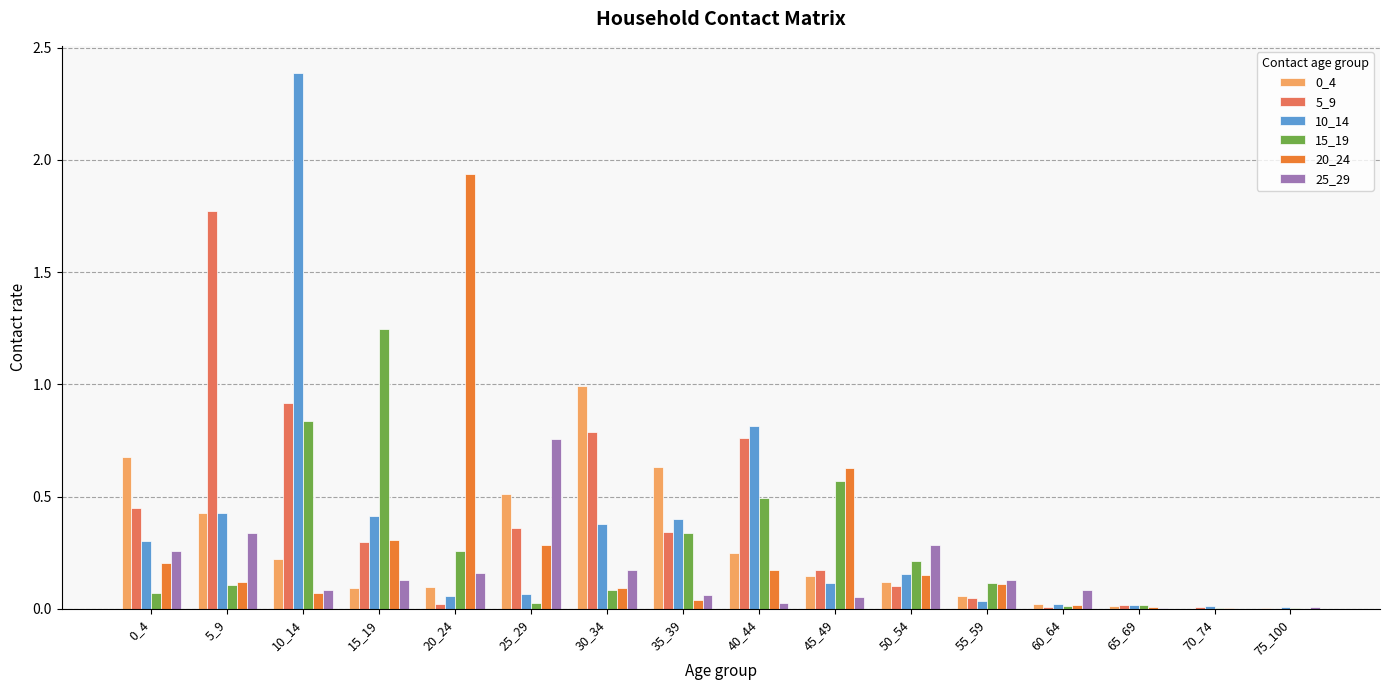

Which series changed the most between 15_19 and 30_34?

15_19